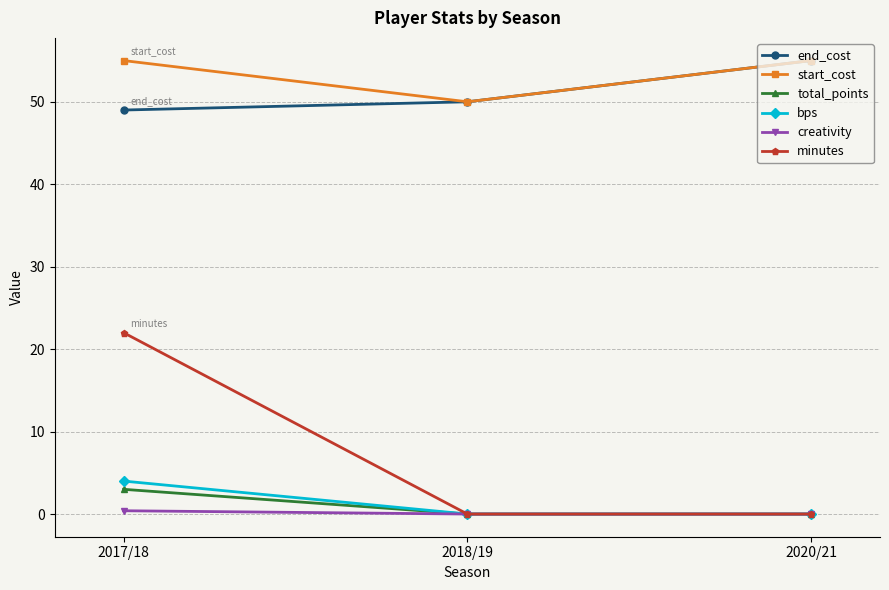

What is the label of the 1st point from the right?

2020/21